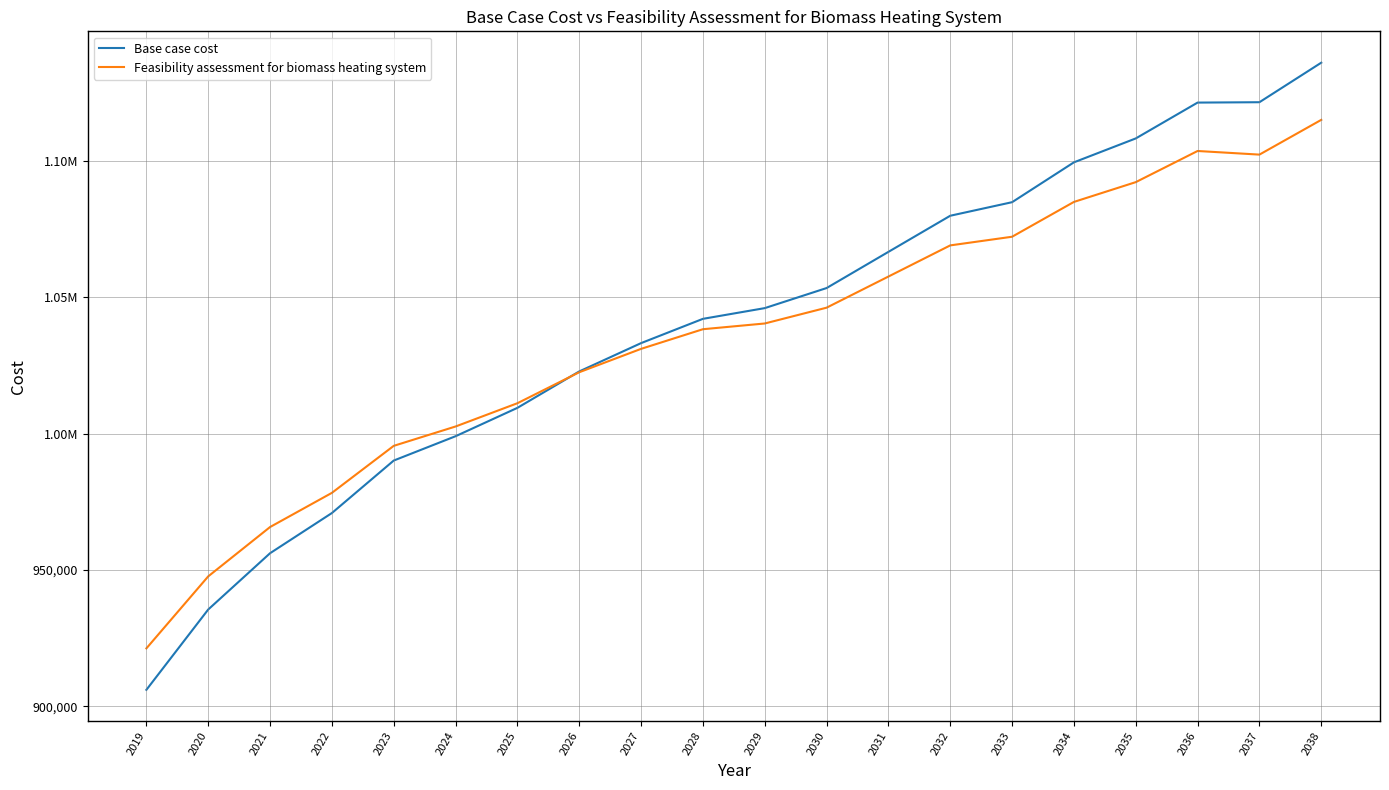

What is the value of the Base case cost point at the 7th from the left?

1009502.4